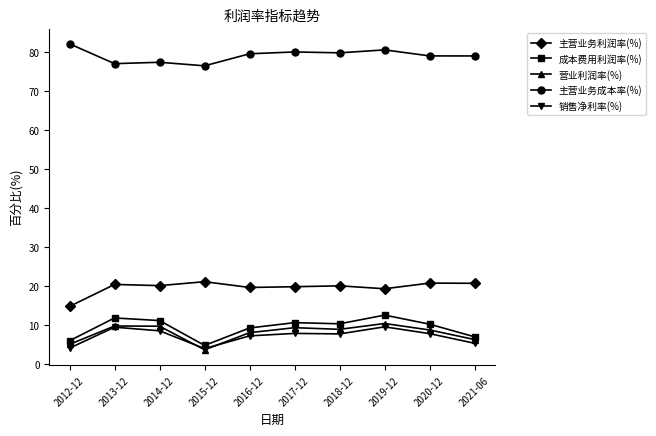

Read the 主营业务利润率(%) value at 2018-12.

20.0